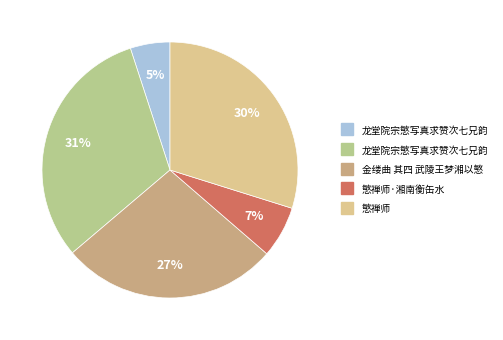

To the nearest percent, what is the difference between the largest and smallest slice percentages?

26%